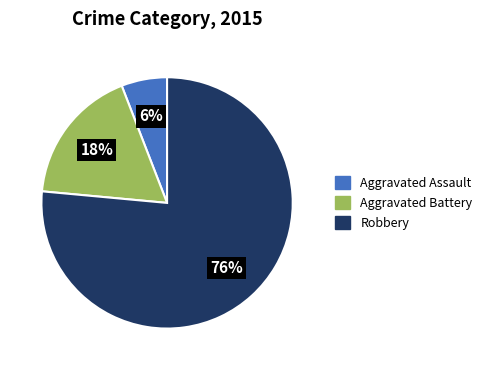

To the nearest percent, what portion does Aggravated Battery represent?

18%